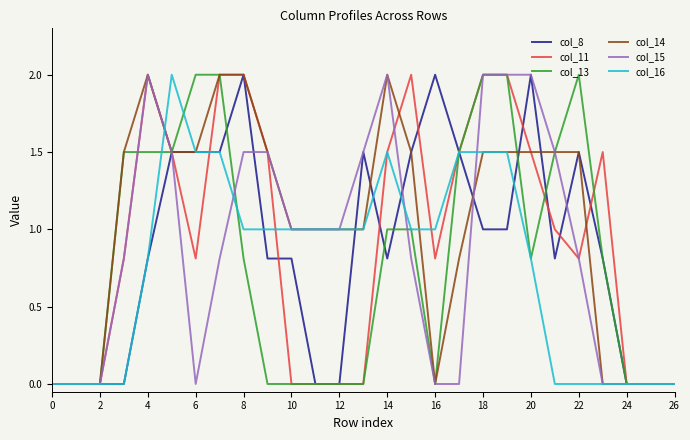

What is the maximum value shown in the chart?

2.0